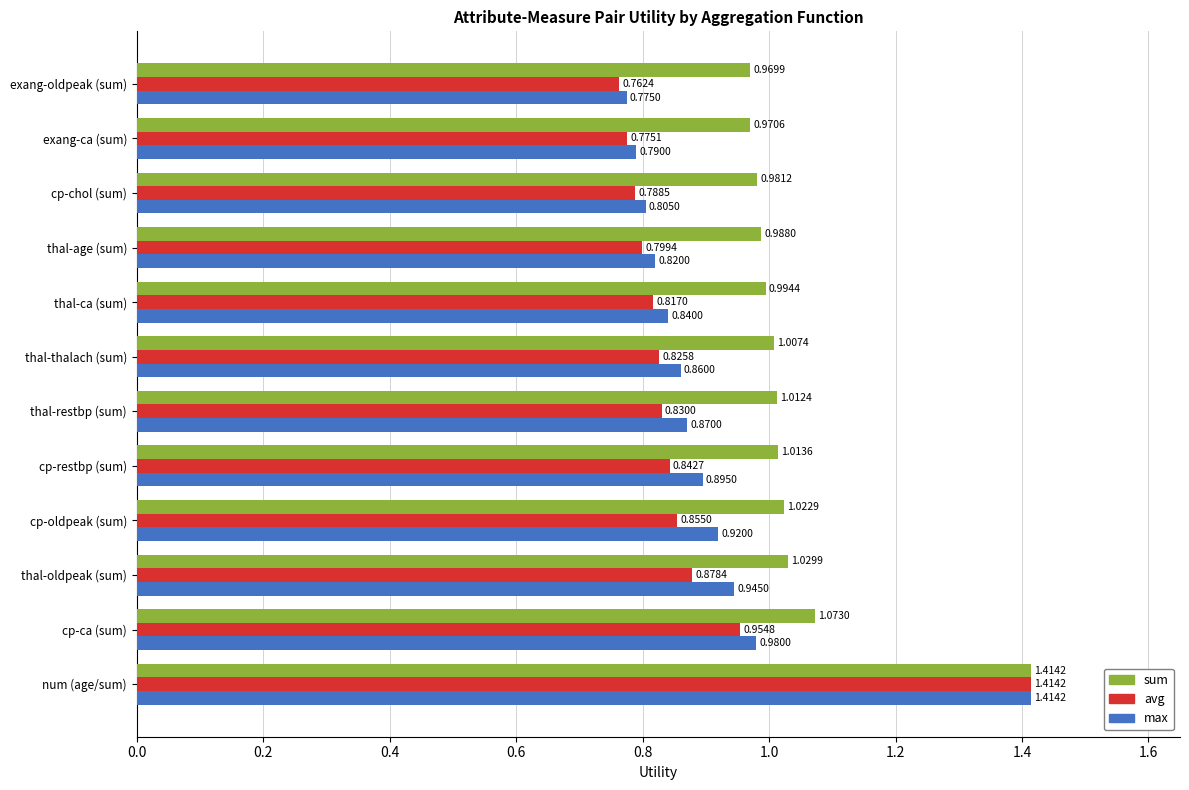

Which series has the widest spread of values?

avg